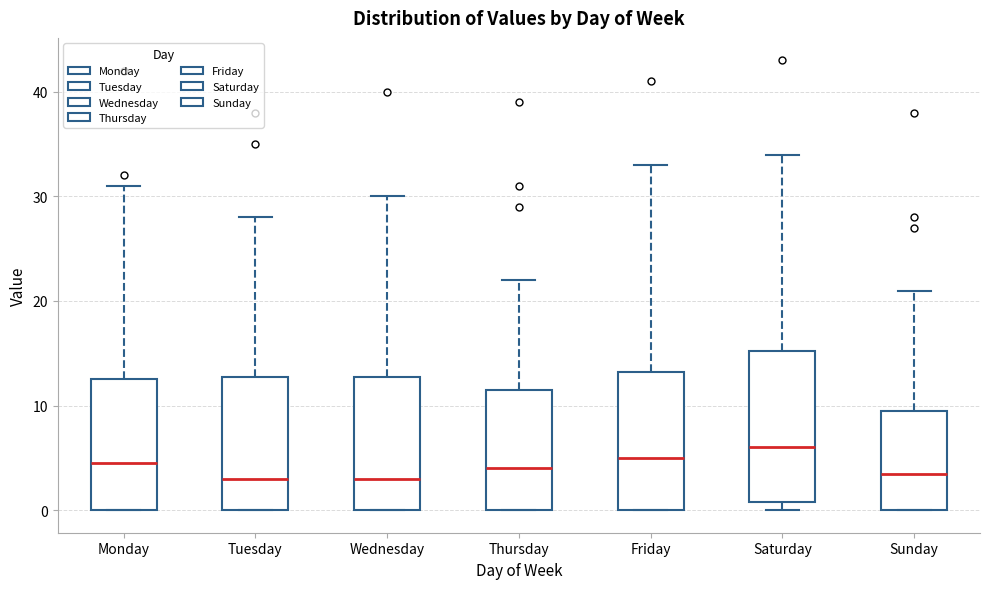

Where does the upper whisker of the box for Wednesday end on the y-axis? The values are not printed on the chart, so give them approximately, as read against the axis.

30